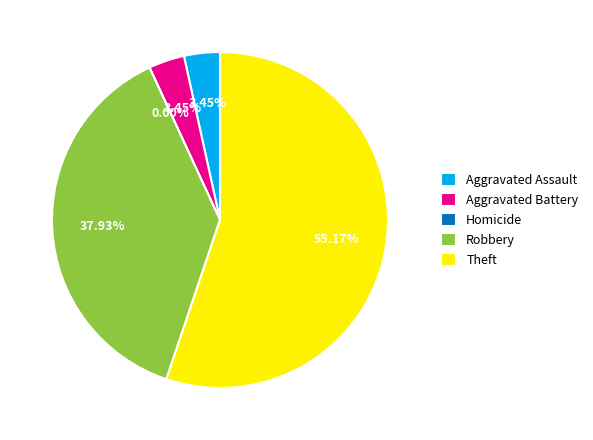

Which has a higher value, Aggravated Assault or Theft?

Theft